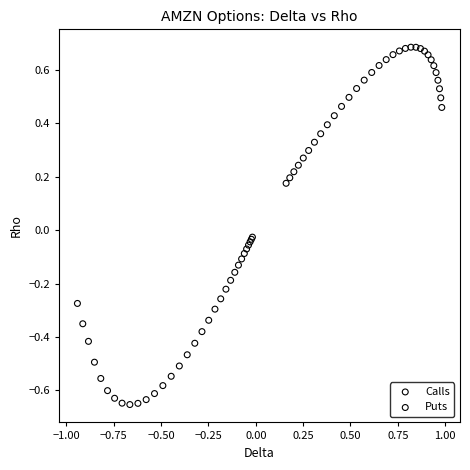

What are all the series names shown in the legend?

Calls, Puts